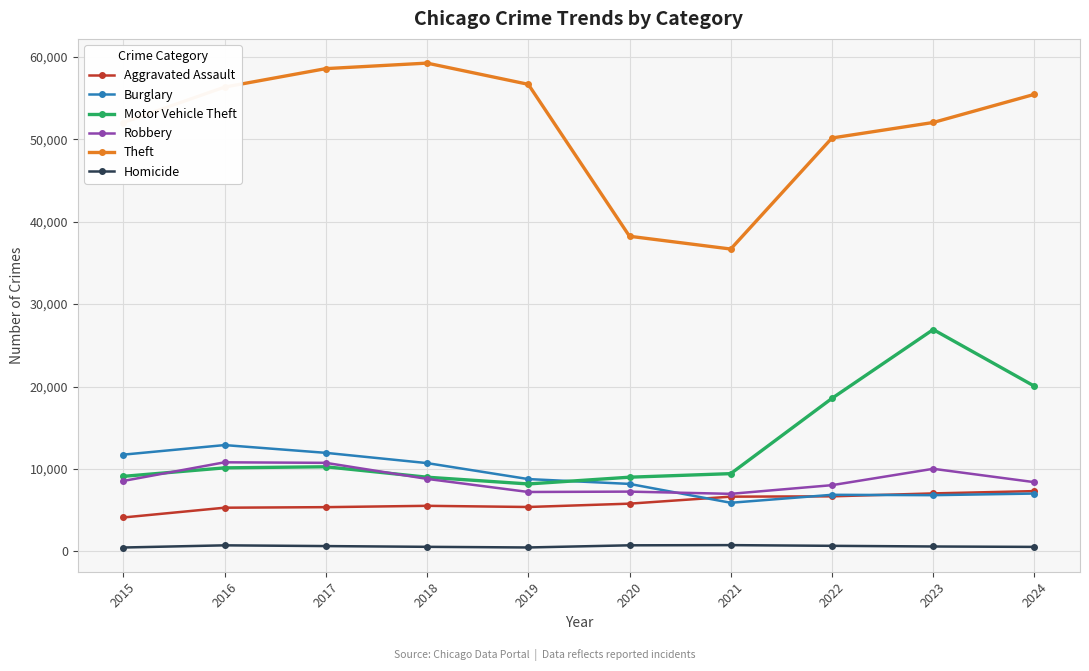

What is the highest value of the Burglary series?

12892